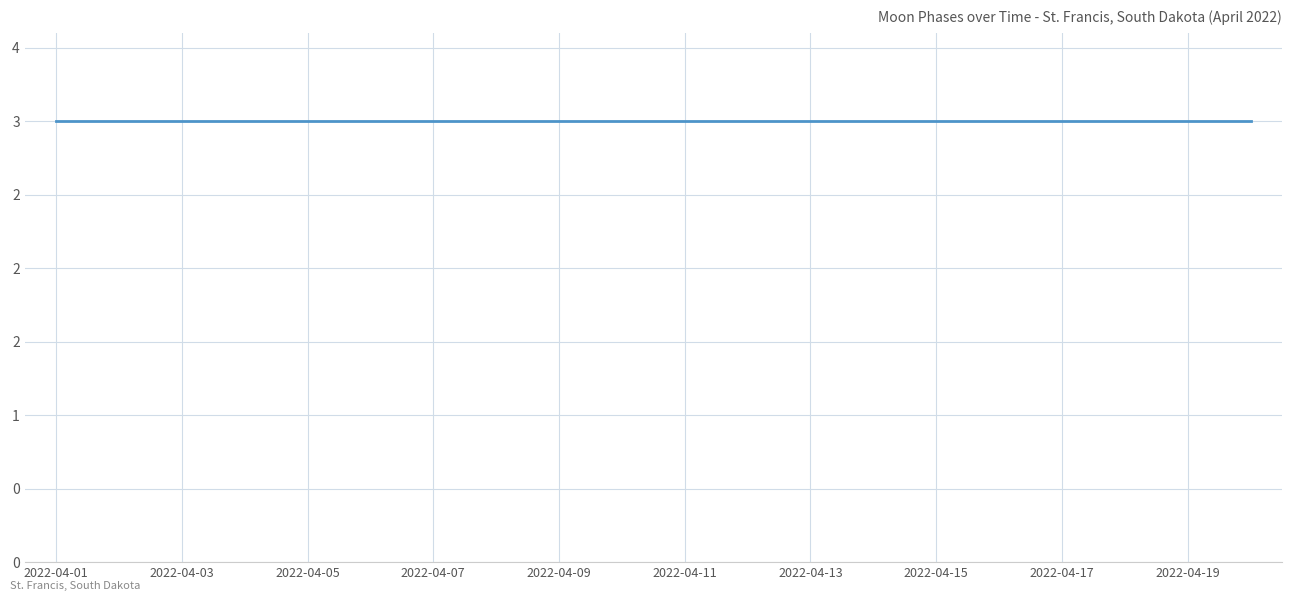

The value at 2022-04-05 is -1. True or false?

False